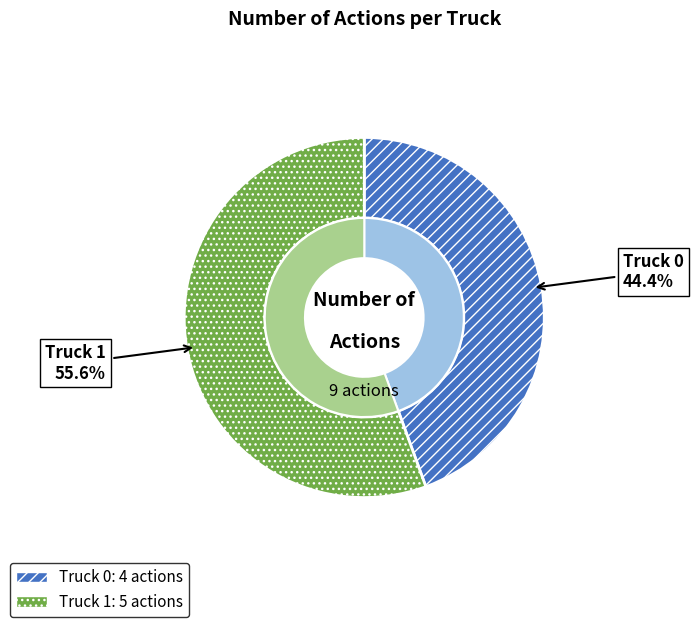

Count the number of slices in the pie.

2